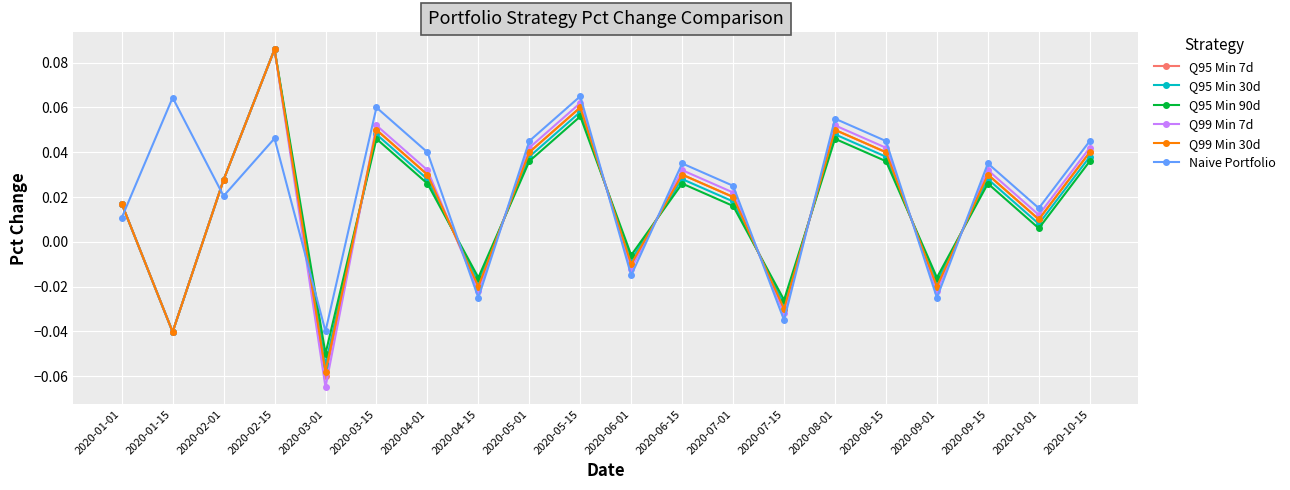

How many values in the Q99 Min 7d series exceed 0?

14